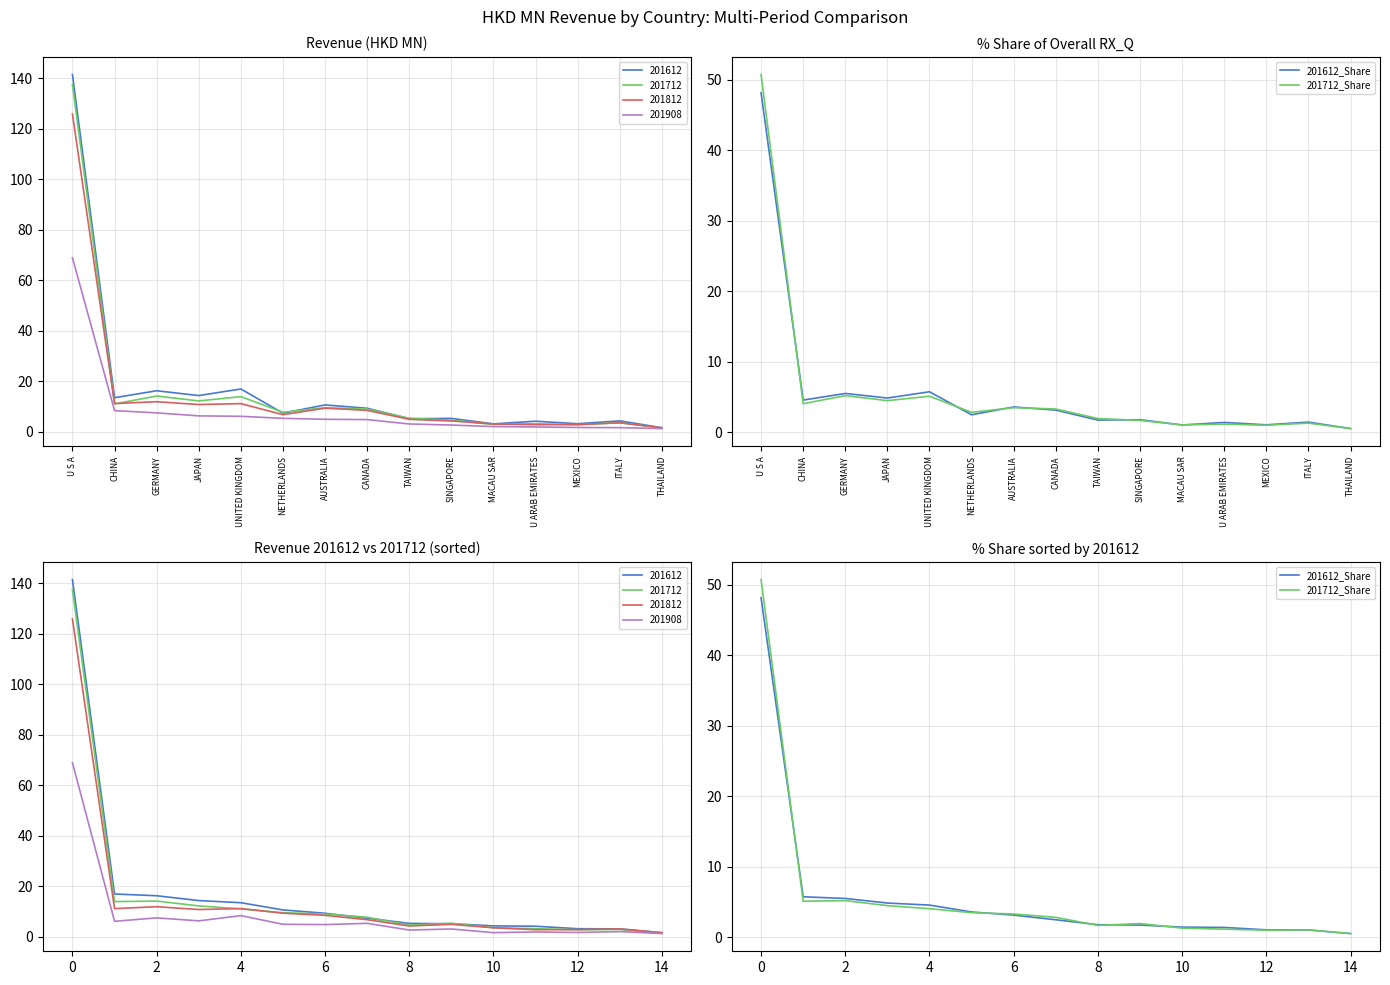

What is the label of the 12th point from the left?

U ARAB EMIRATES